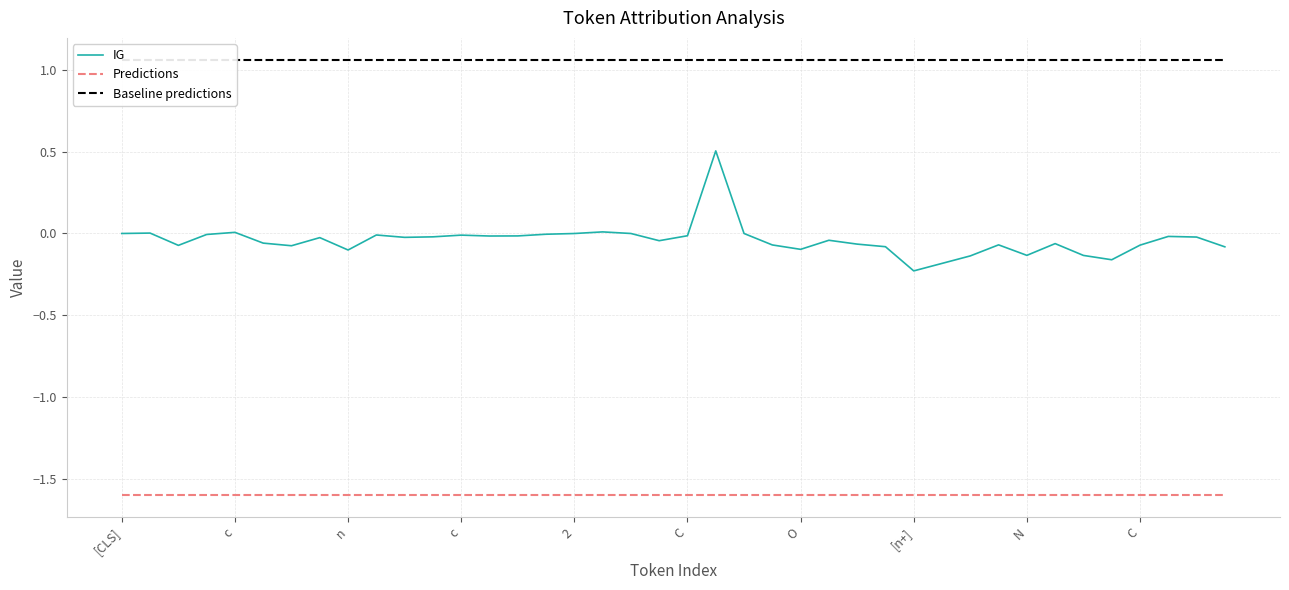

What is the label of the 30th point from the right?

10